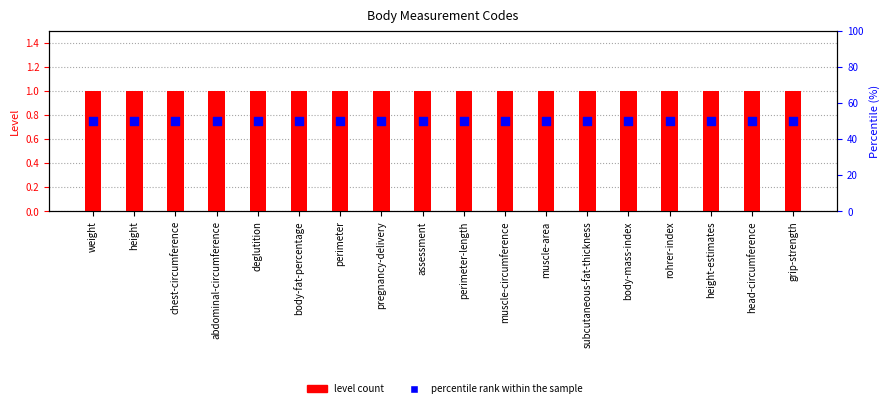

What are all the series names shown in the legend?

level count, percentile rank within the sample